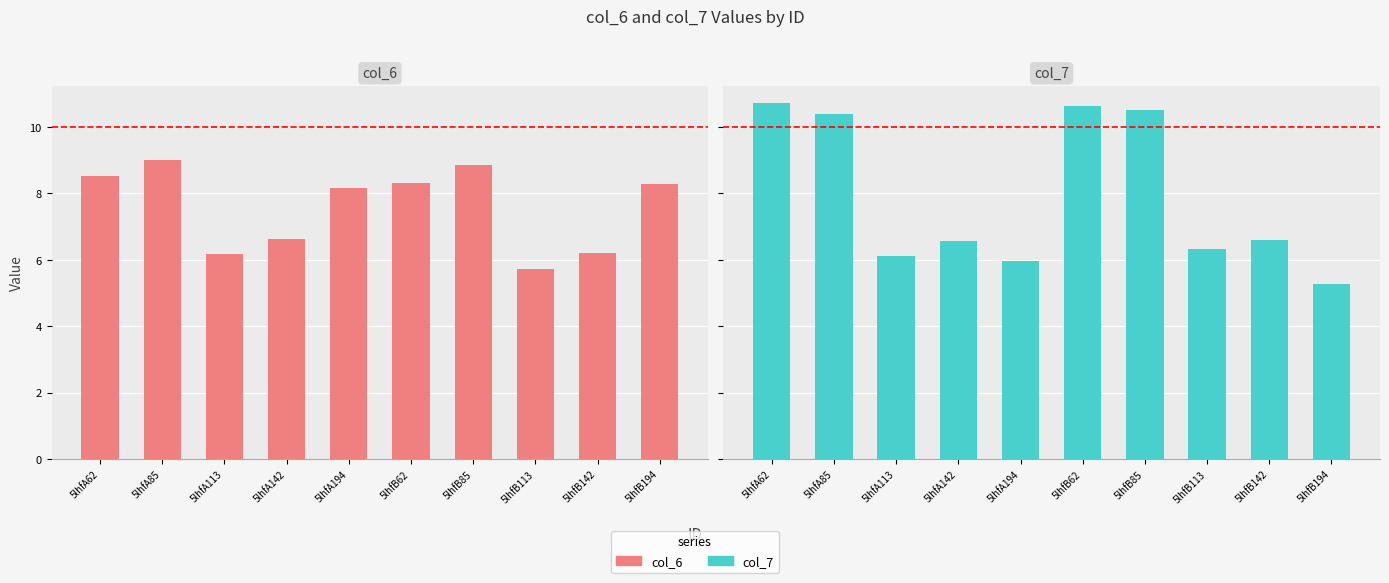

What are all the series names shown in the legend?

col_6, col_7